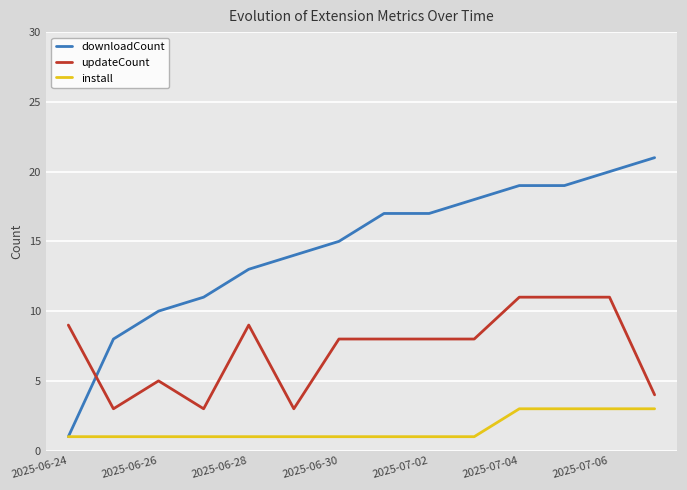

At how many categories does at least one series exceed 12?

10